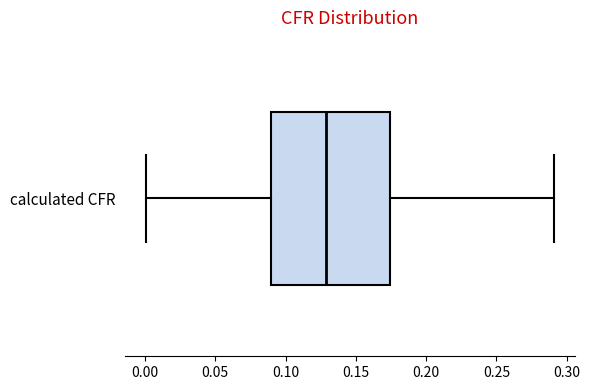

Where does the median line of the box for calculated CFR sit on the x-axis? The values are not printed on the chart, so give them approximately, as read against the axis.

0.130